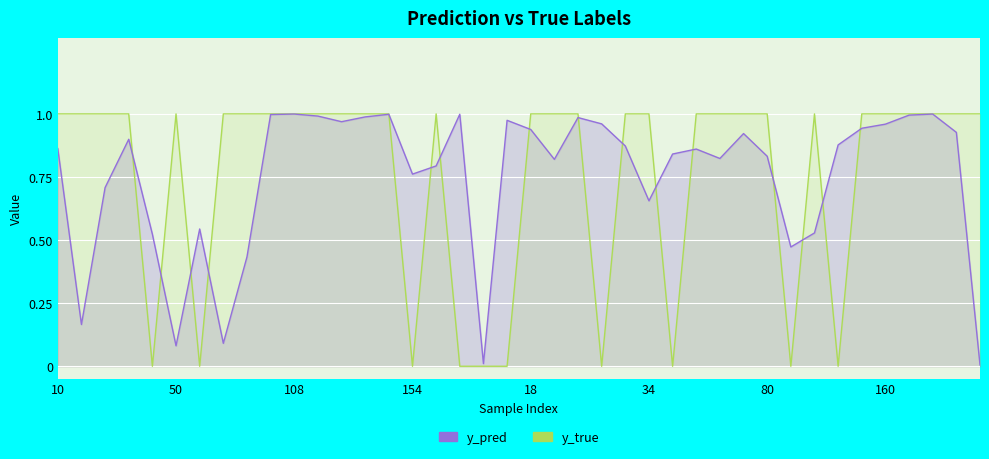

Which label corresponds to the smallest value in the chart?

18